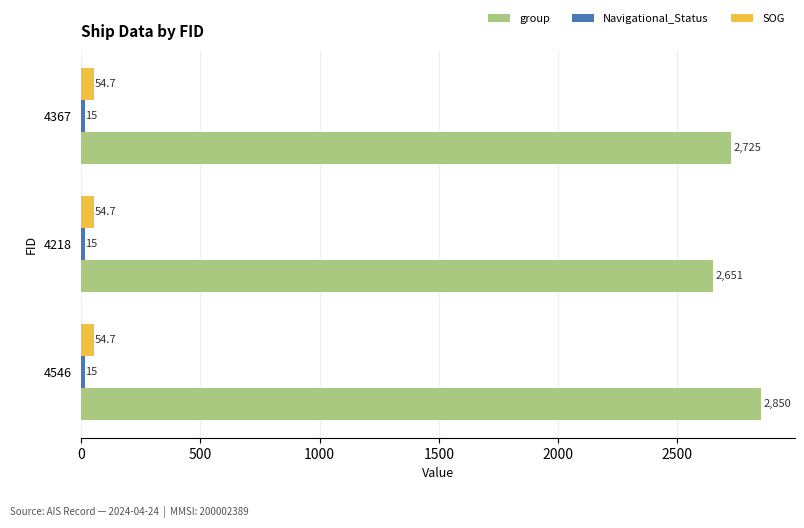

At which label is group closest to 2750?

4367